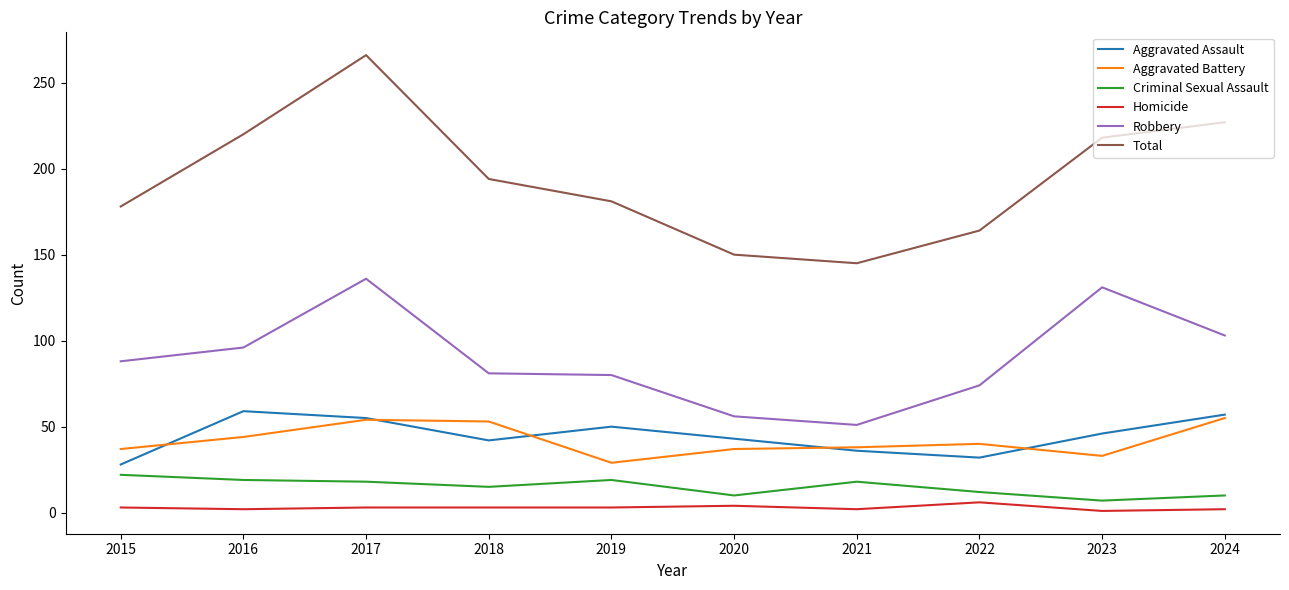

How many values in the Criminal Sexual Assault series are below 18?

5